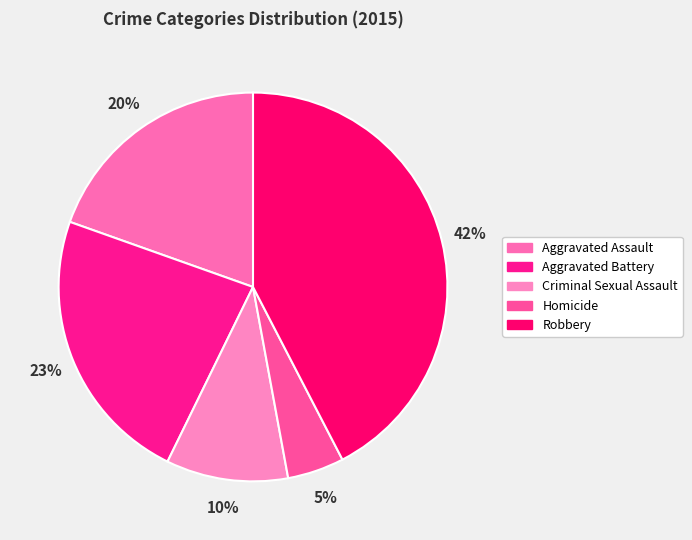

How many segments does this pie chart have?

5